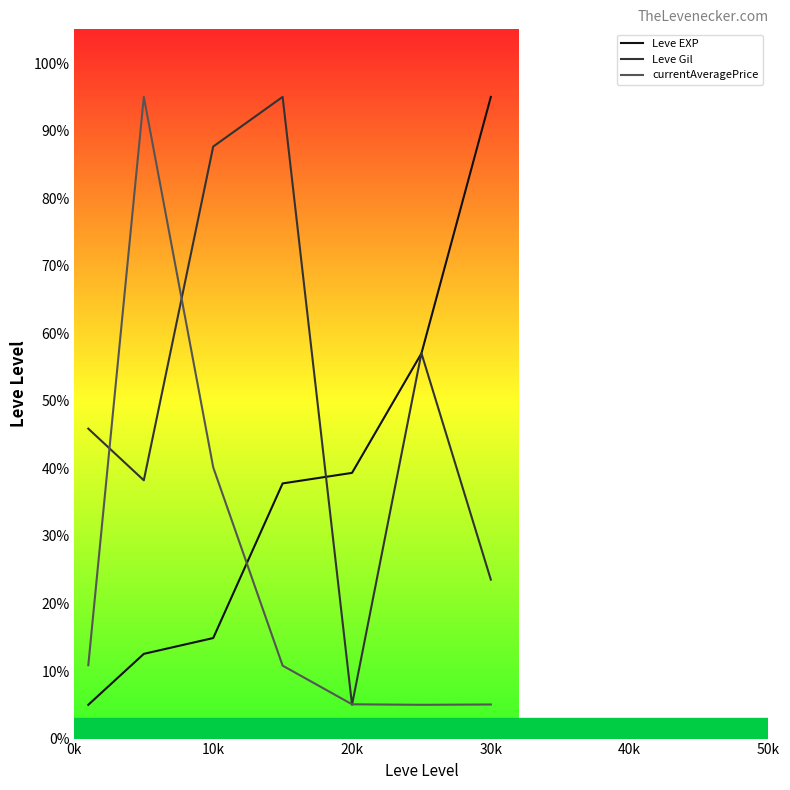

The value of Leve EXP at 30k is 66.6. True or false?

False